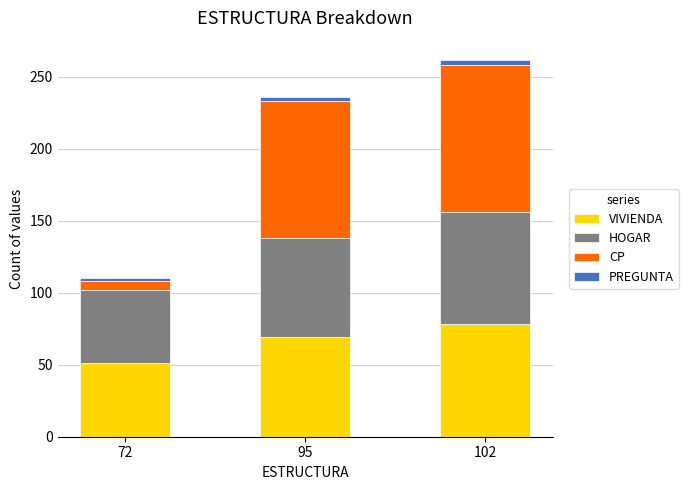

At which label does VIVIENDA reach its minimum?

72